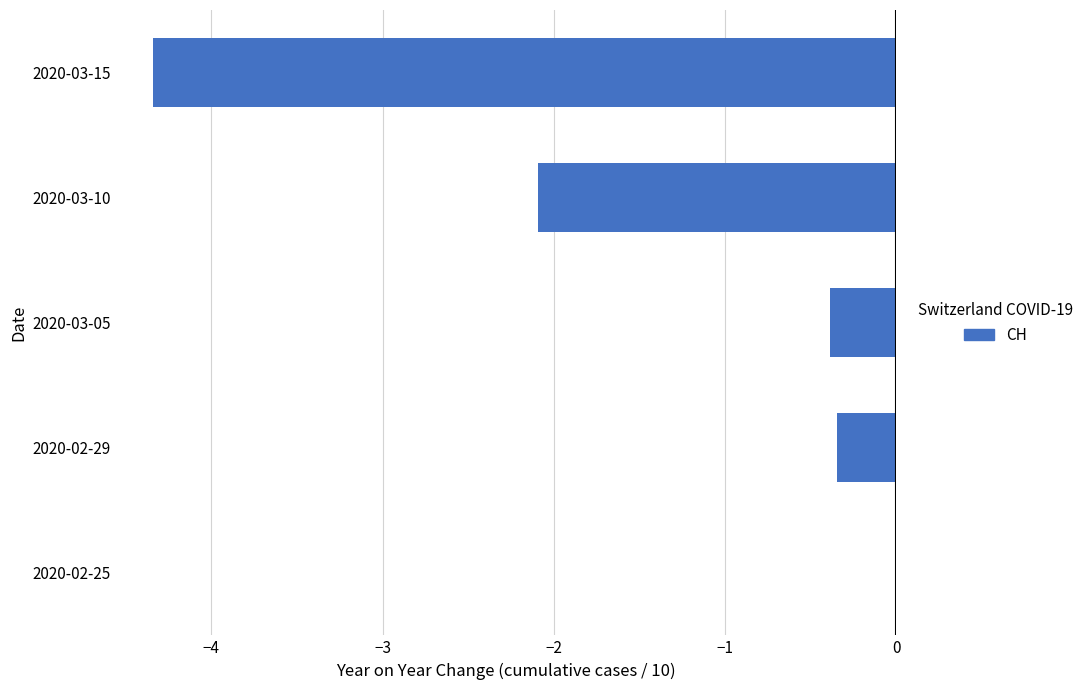

True or false: the data shows -2.1 at 2020-03-10.

True